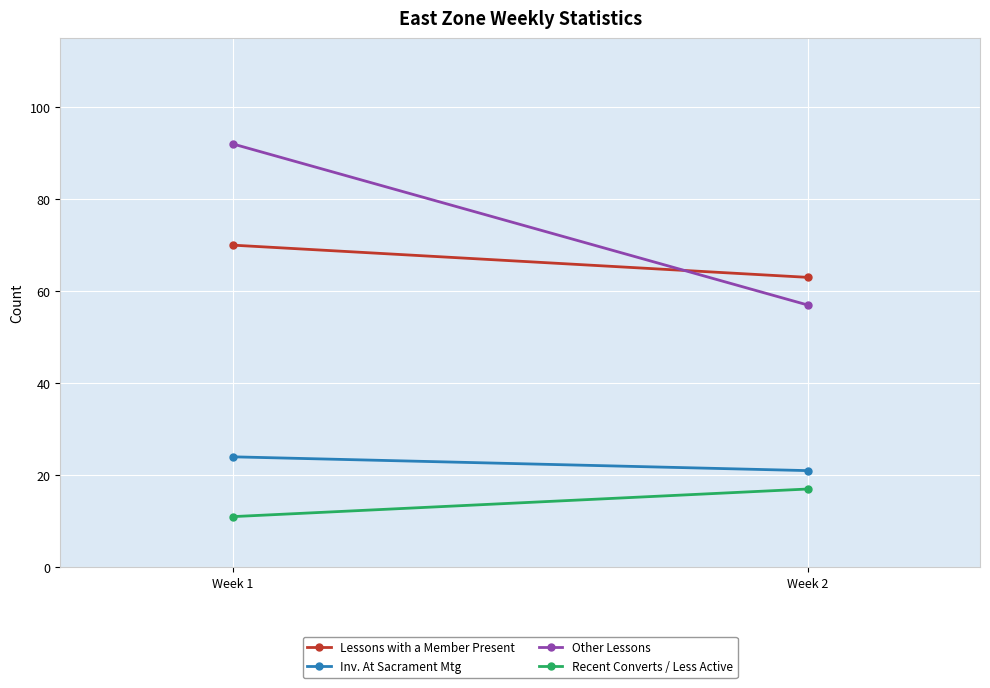

What value does the Other Lessons series have at Week 2?

57